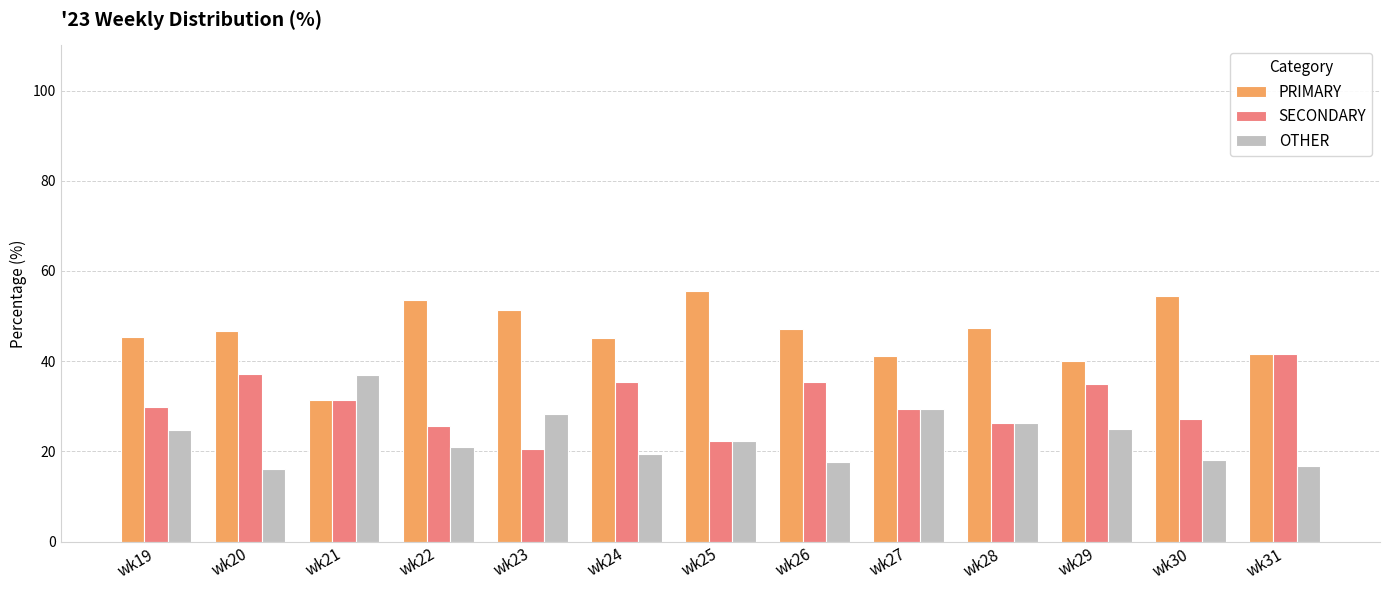

Where does the OTHER series first go above 22?

wk19